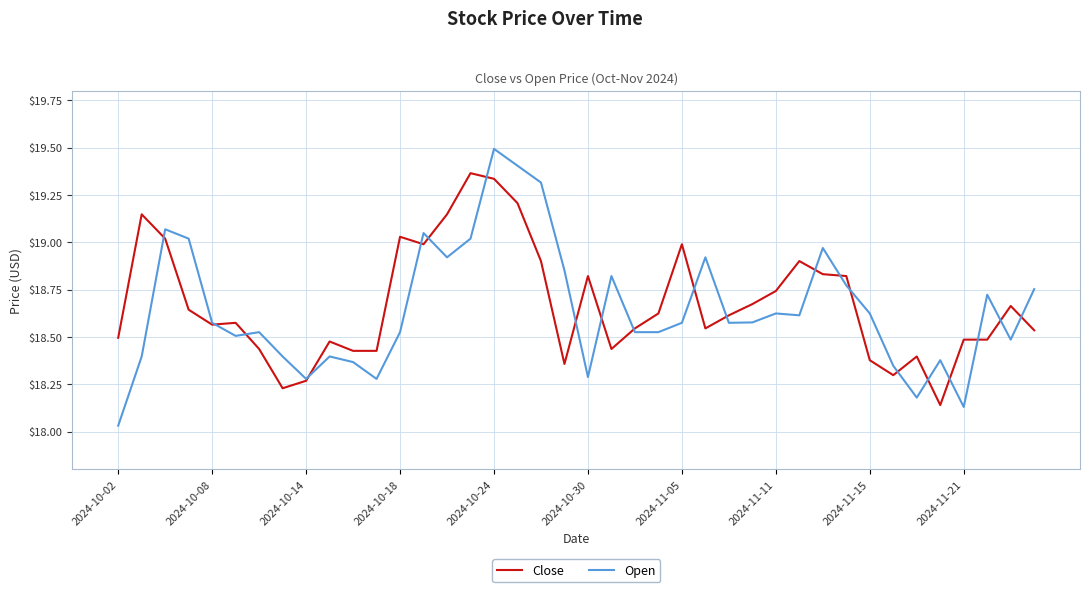

Which series has the widest spread of values?

Open